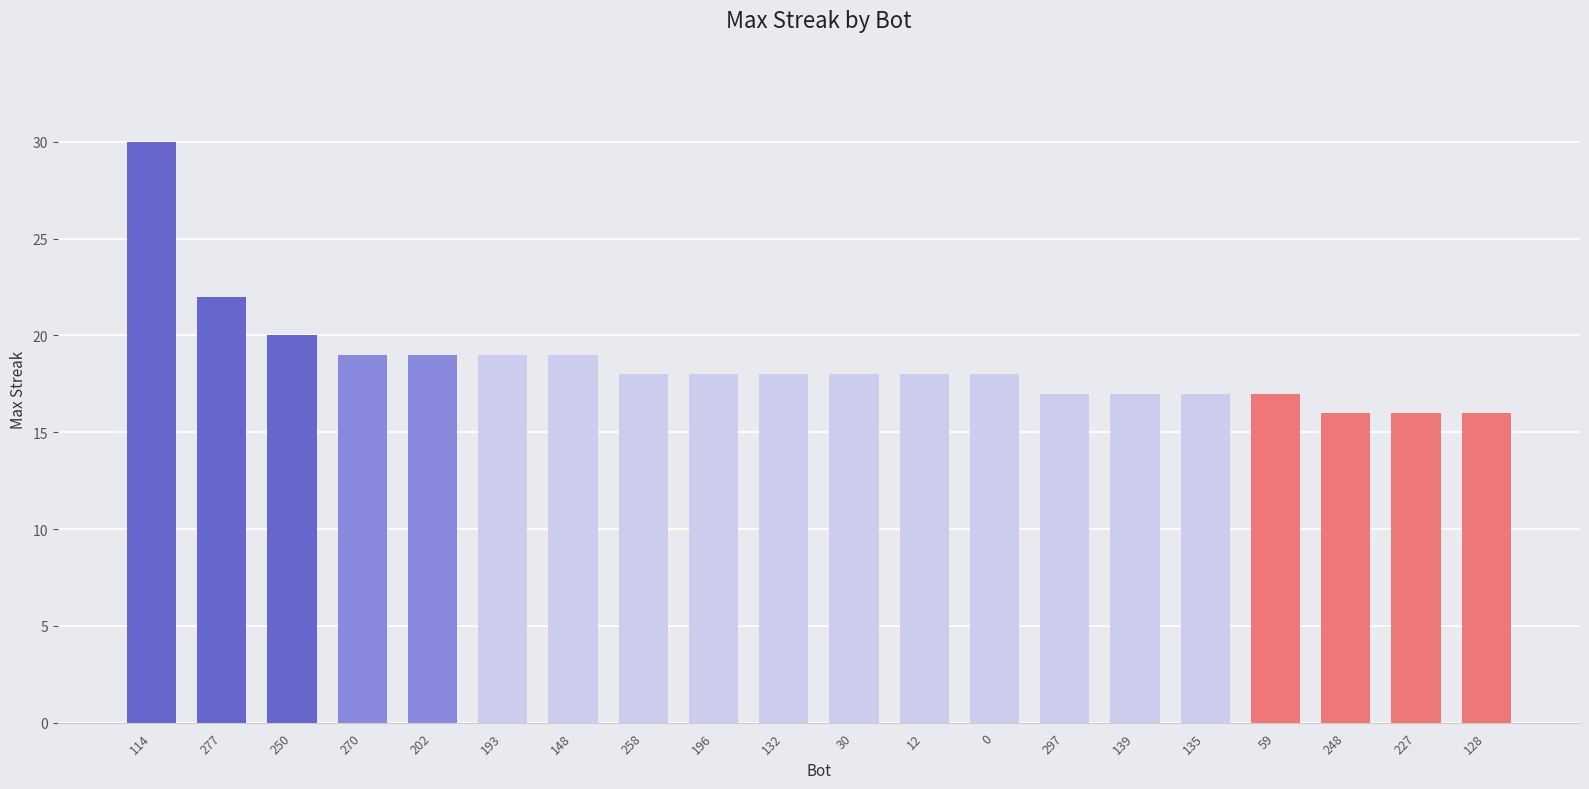

Reading left to right, extract all data points from this chart.

30	22	20	19	19	19	19	18	18	18	18	18	18	17	17	17	17	16	16	16